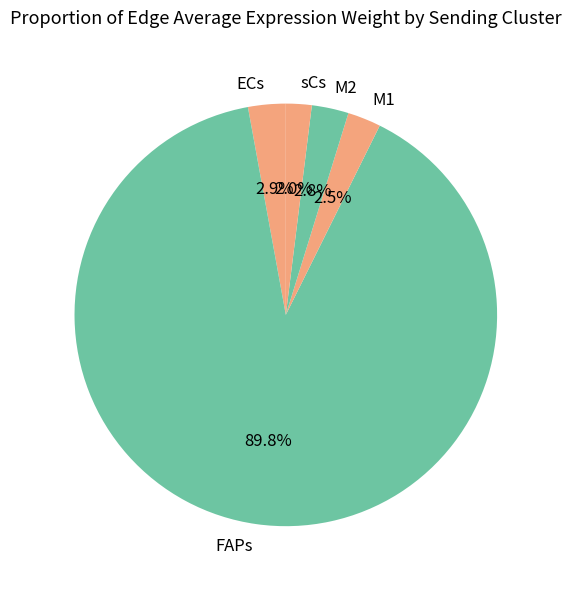

Does FAPs represent more than half of the total?

Yes